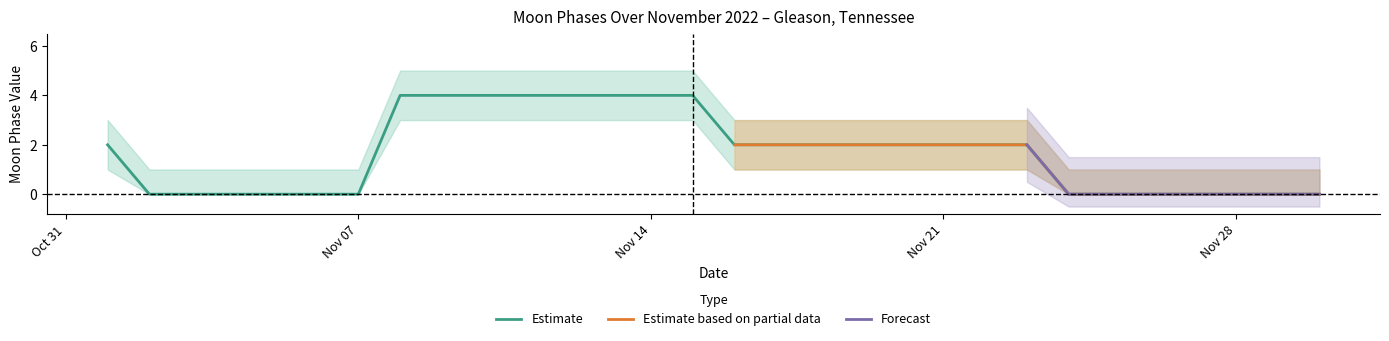

What is the value of the Moon Phase (lower) point at the 11th from the left?

3